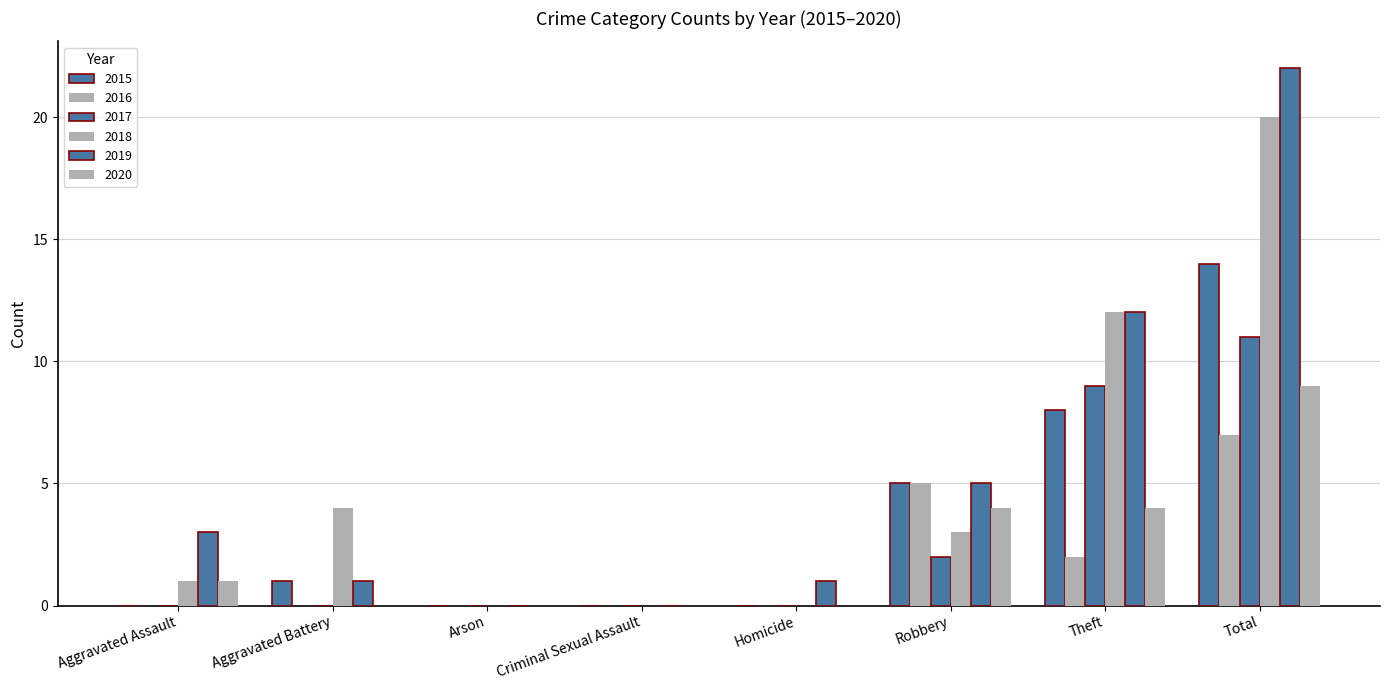

Between Aggravated Assault and Theft, which series saw the biggest shift?

2018